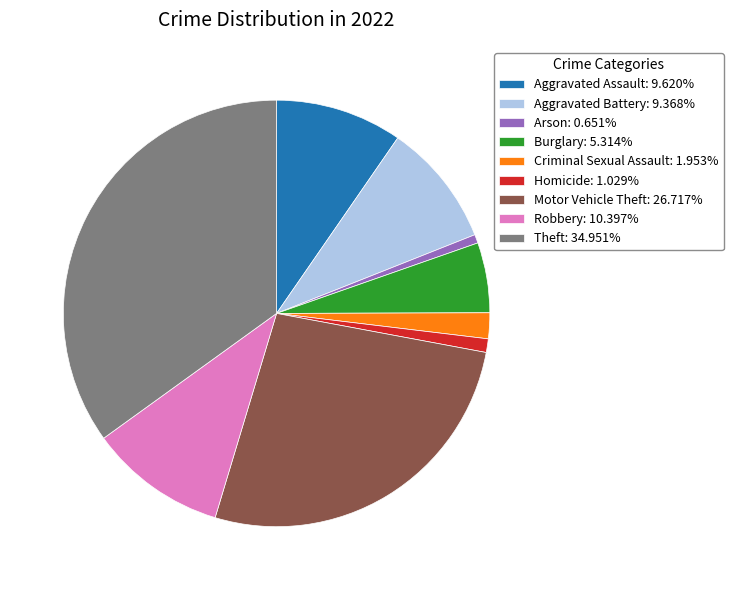

What is the ratio of the value at Burglary: 5.314% to the value at Aggravated Assault: 9.620%?

0.6